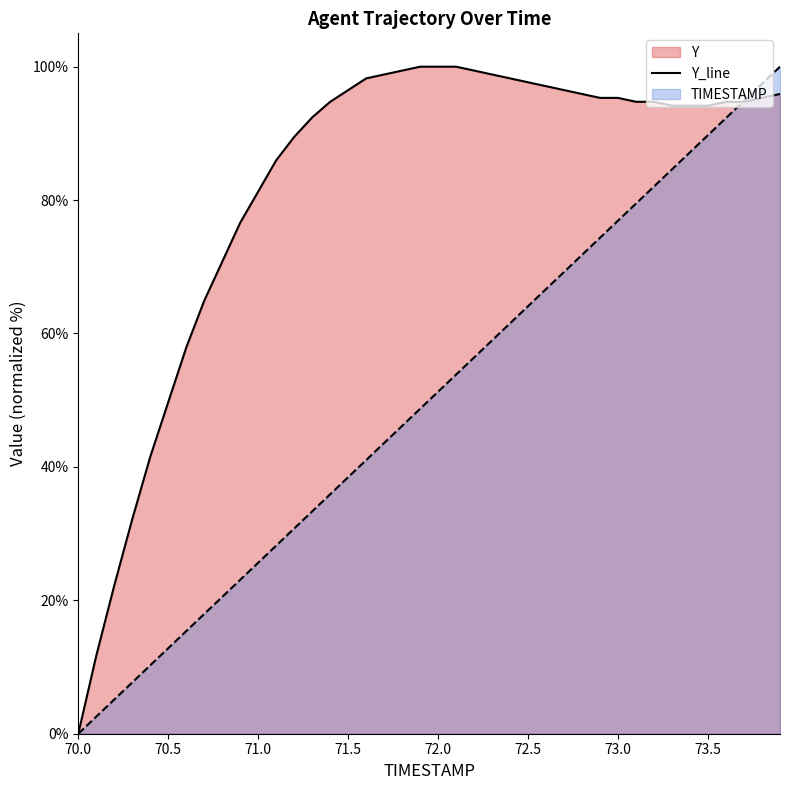

How many lines are shown in the chart?

2